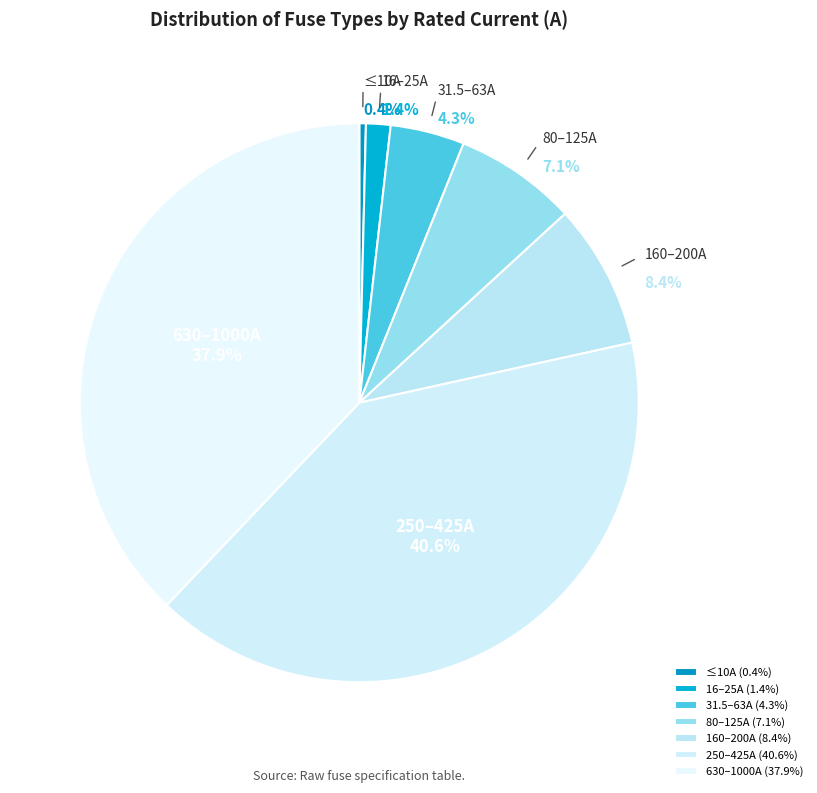

Between 160–200A and 630–1000A, which is larger?

630–1000A